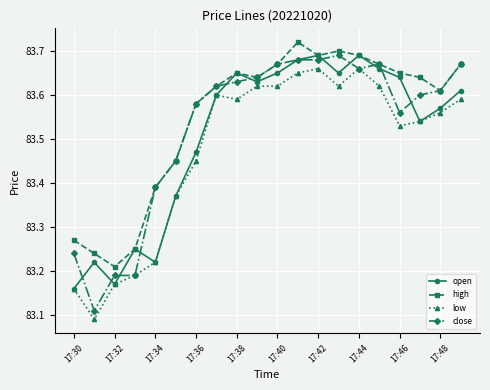

What is the sum of all low values?

1669.5